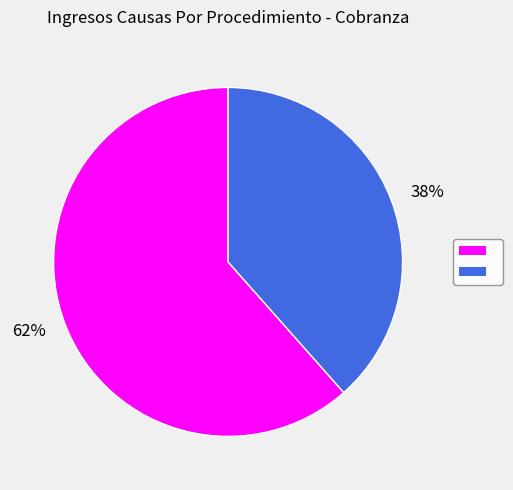

Which category has the smallest portion of the pie?

38%